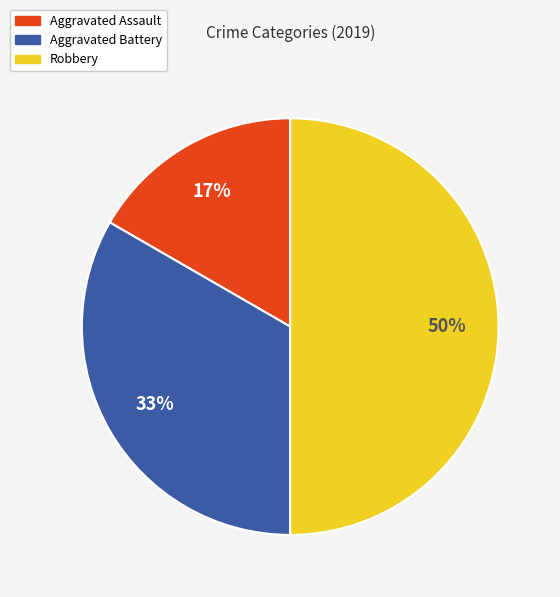

To the nearest percent, what portion does Aggravated Battery represent?

33%